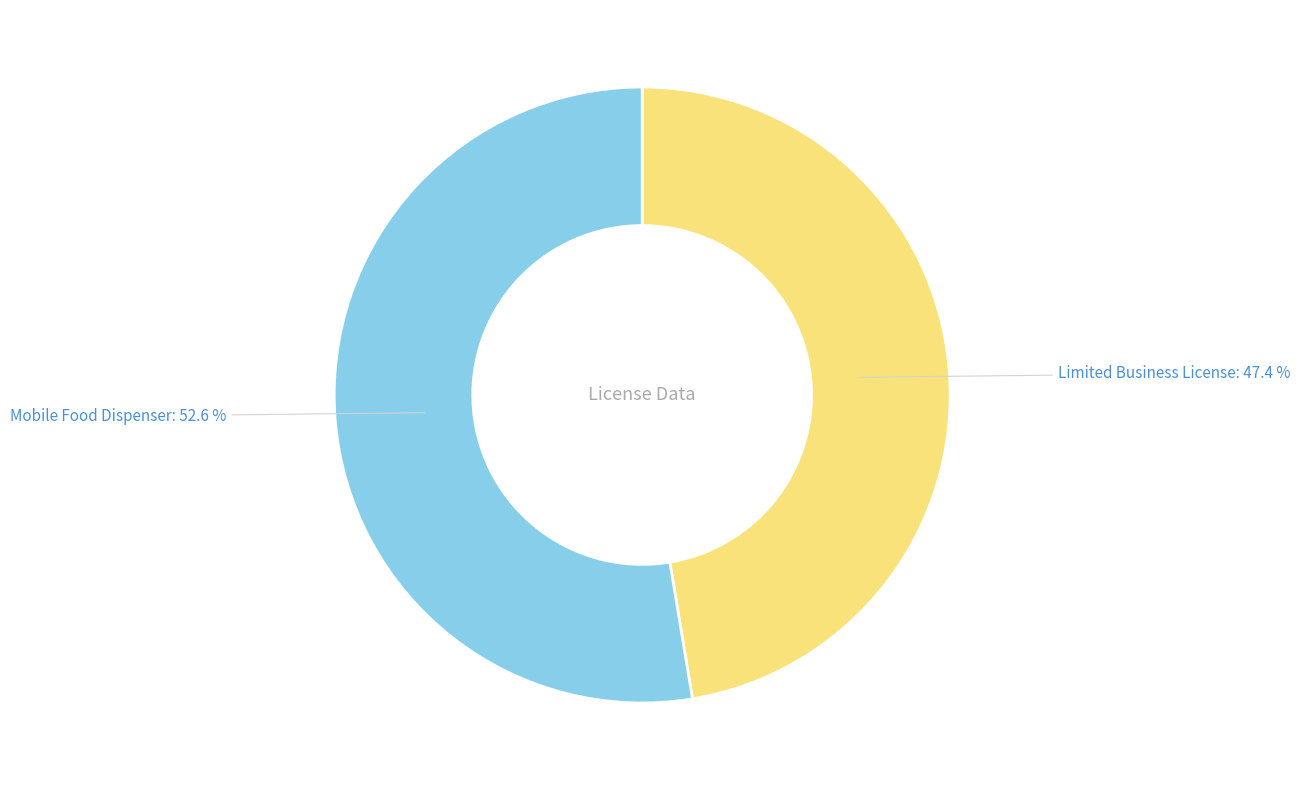

Is it true that Mobile Food Dispenser is 53% of the pie?

True